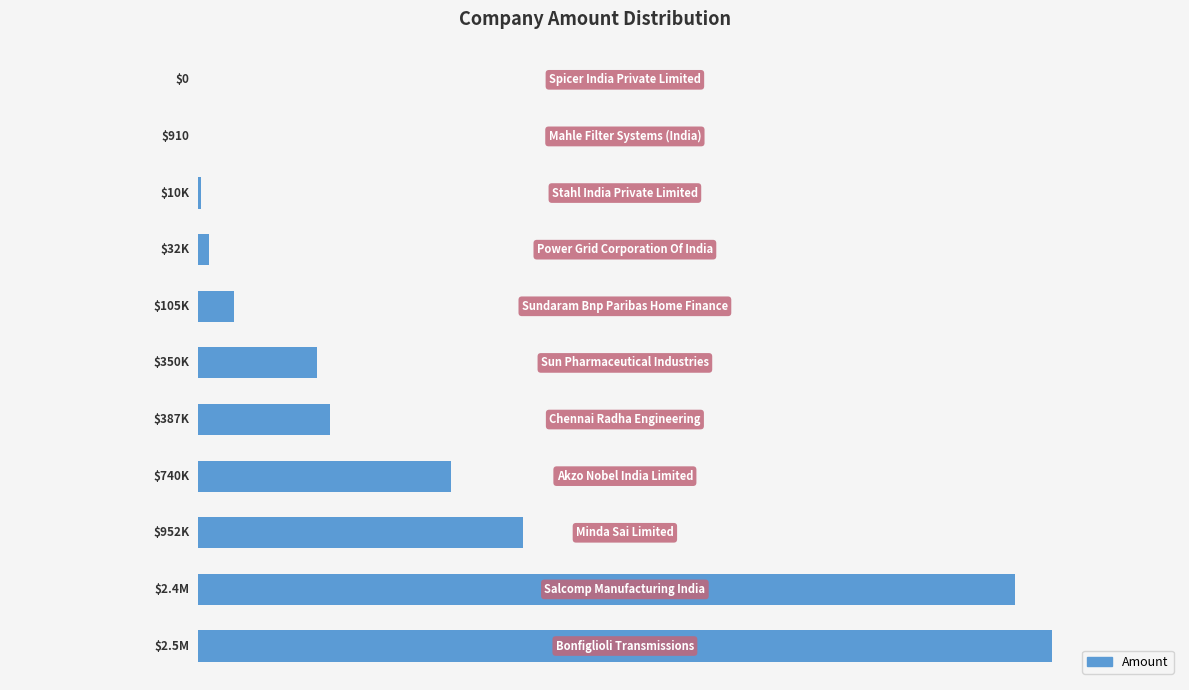

Where is the data nearest to the value 1250000?

2